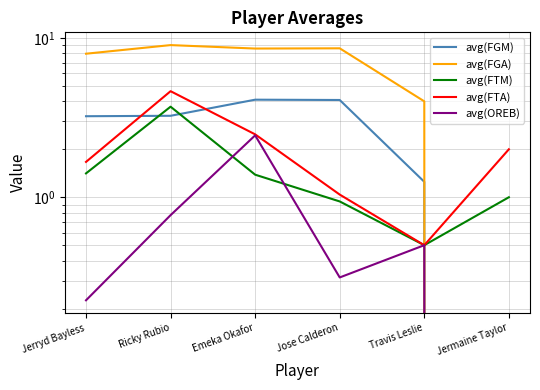

Which series has the largest total across all categories?

avg(FGA)